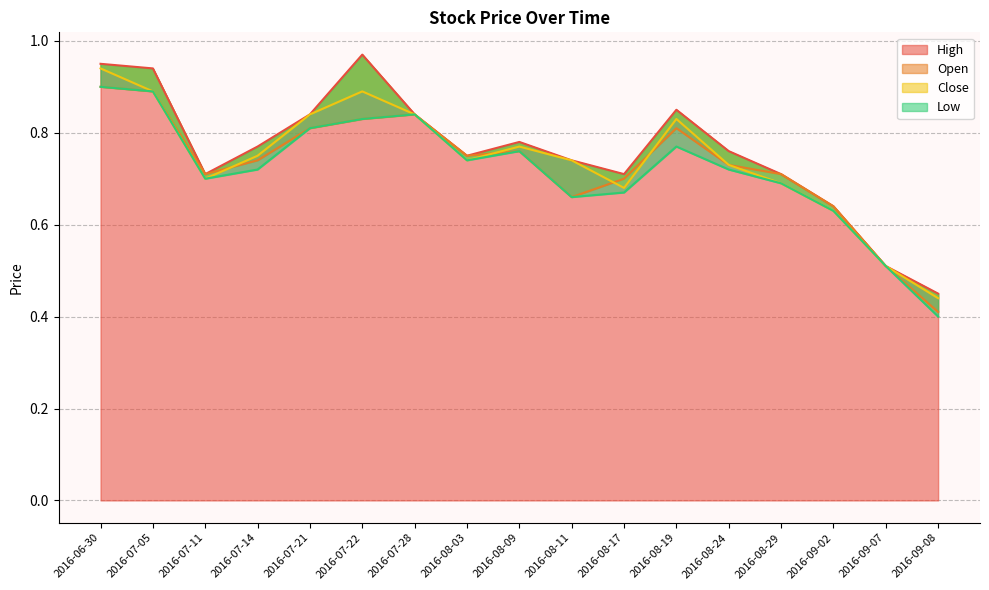

What position from the right is 2016-08-17?

7